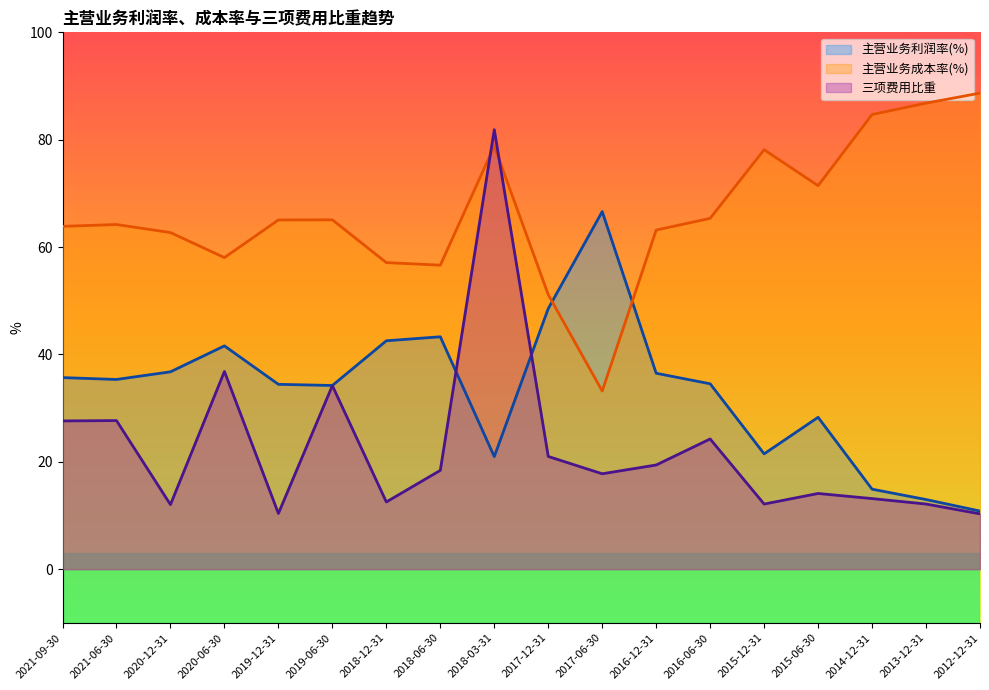

What is the average value of the 主营业务成本率(%) series?

66.3